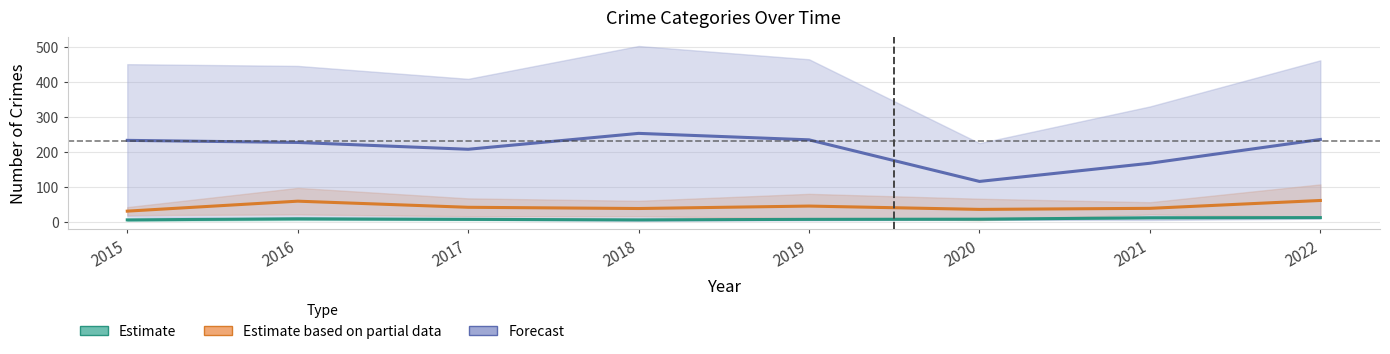

Is the value of Estimate based on partial data at 2017 greater than the value of Estimate at 2022?

Yes